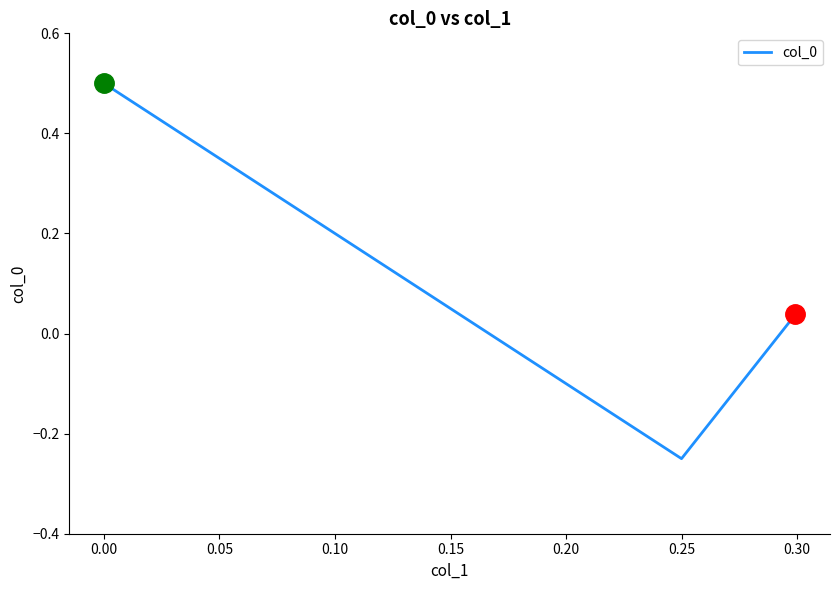

What is the maximum value shown in the chart?

0.5